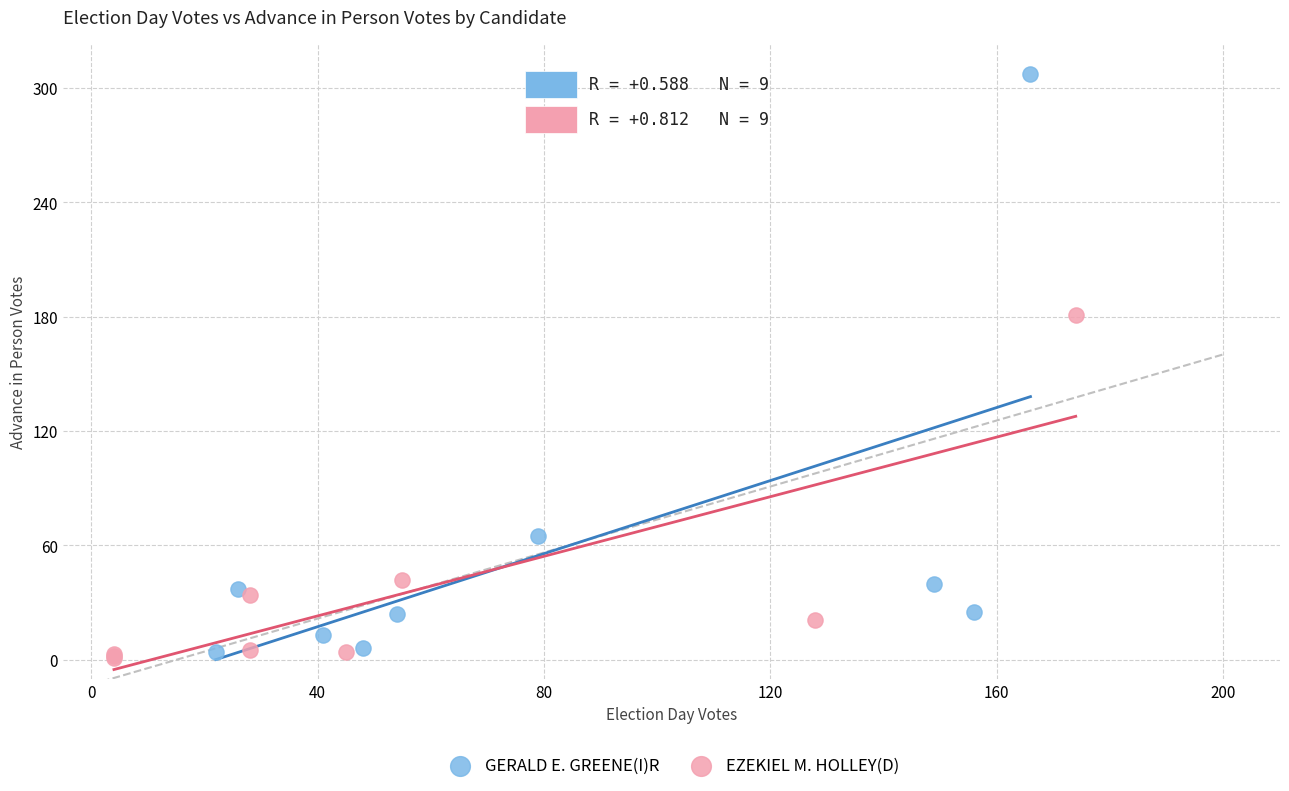

What are all the series names shown in the legend?

GERALD E. GREENE(I)R, EZEKIEL M. HOLLEY(D)